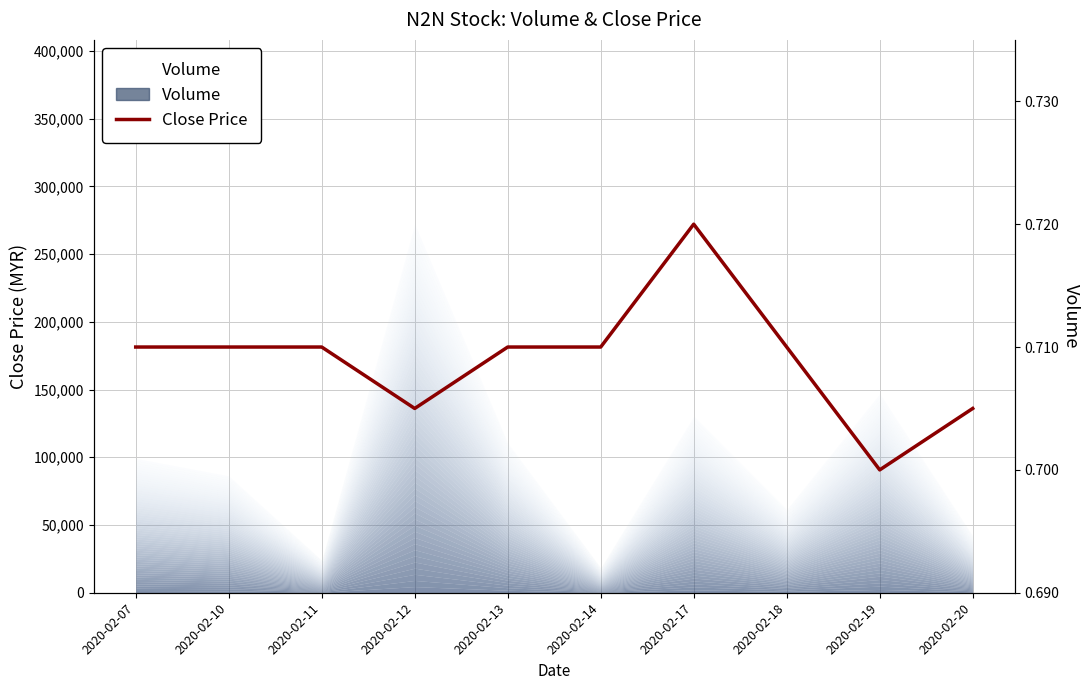

The chart shows a value of 0.7 at 2020-02-11. True or false?

True